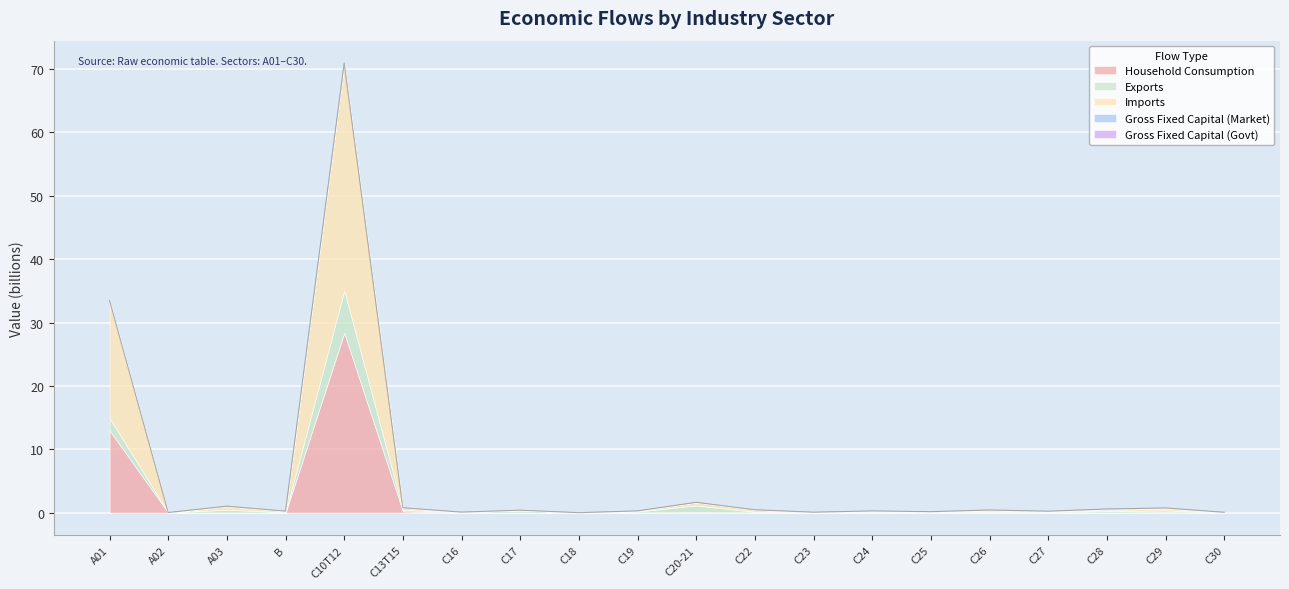

True or false: Imports has a value of 0.7 at C20-21.

False